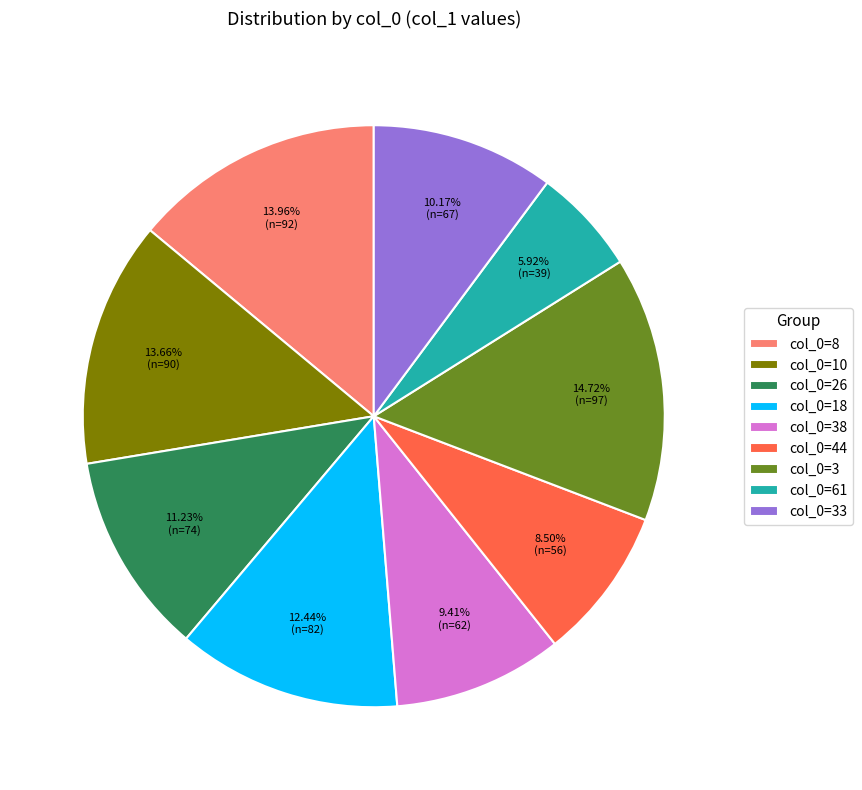

Which slice is the smallest?

col_0=61